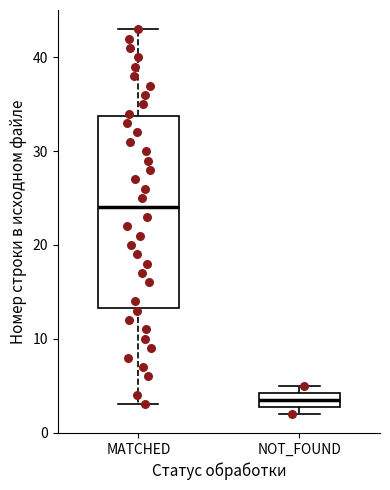

Comparing the boxes themselves (not the whiskers), which one is the tallest?

MATCHED